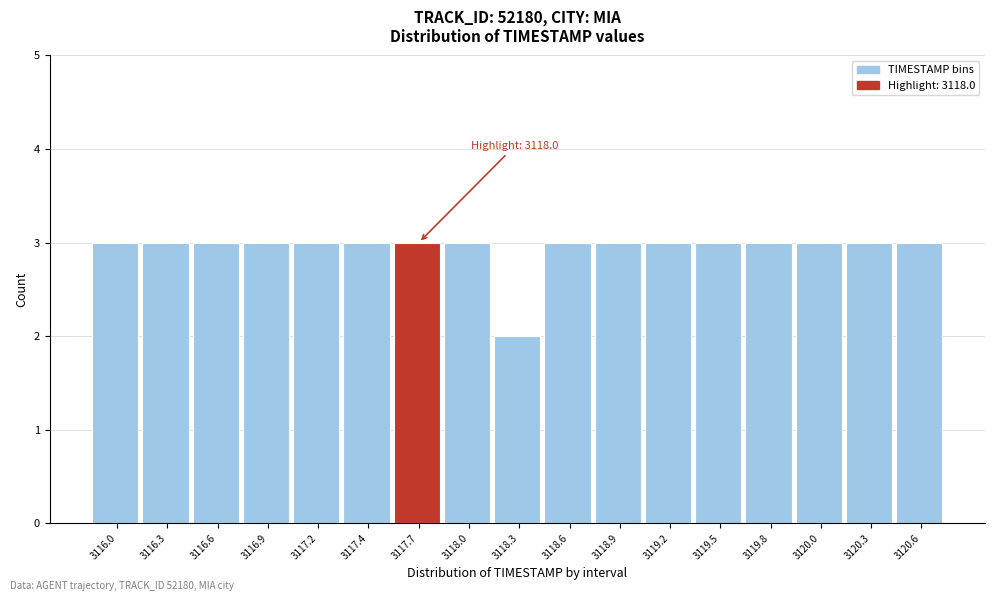

Reading right to left, extract all data points from this chart.

3	3	3	3	3	3	3	3	2	3	3	3	3	3	3	3	3